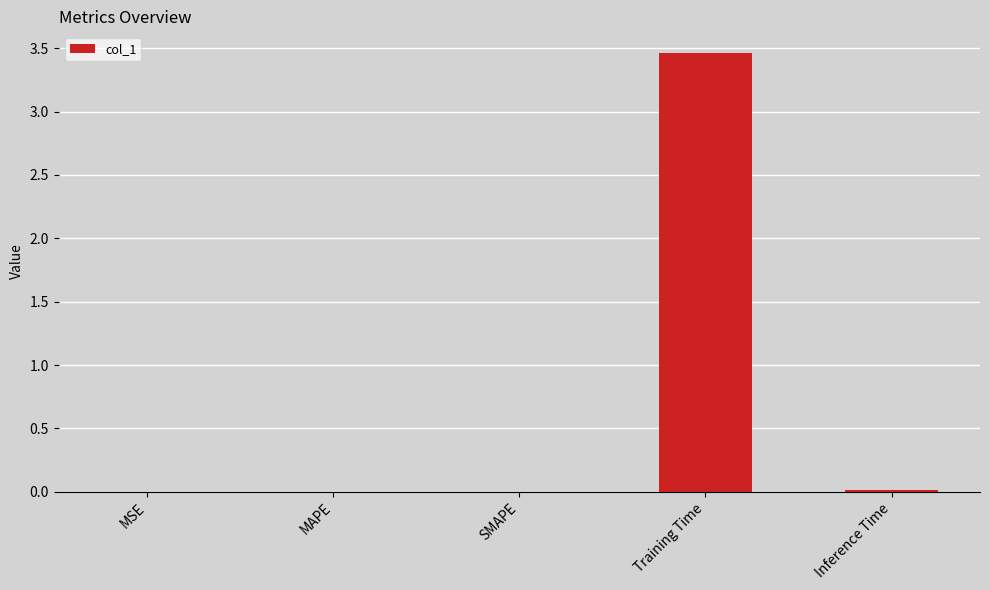

At which category does the chart reach its peak across all series?

Training Time